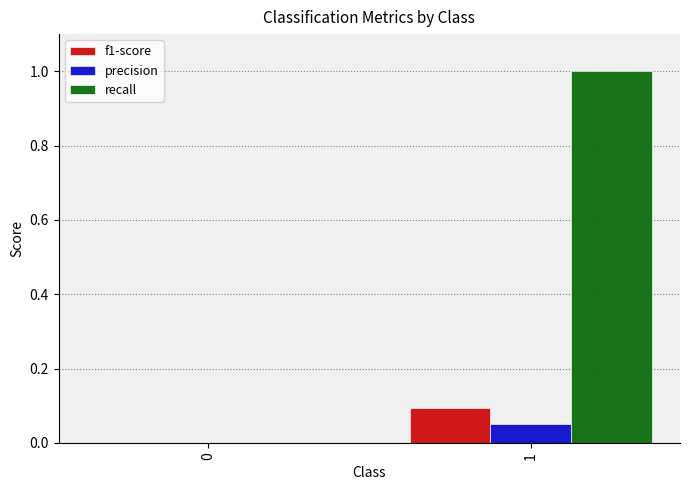

Between 0 and 1, which series saw the biggest shift?

recall